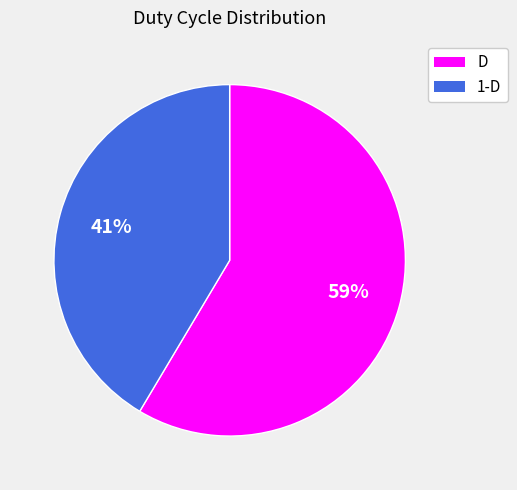

To the nearest percent, what percentage of the pie is 1-D?

41%